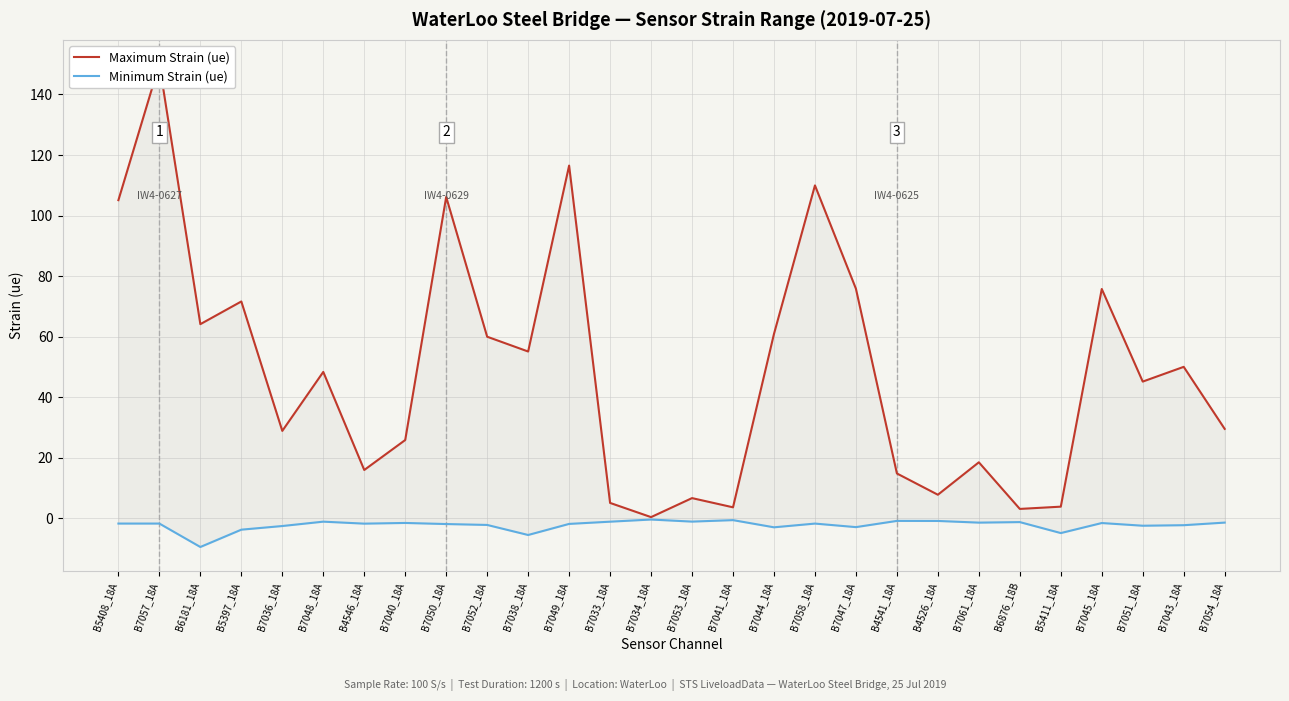

Rank the series by their average value, from highest to lowest.

Maximum Strain (ue), Minimum Strain (ue)